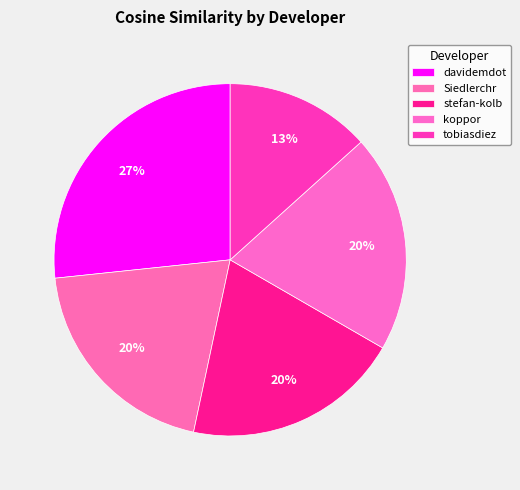

Which has a higher value, stefan-kolb or koppor?

stefan-kolb